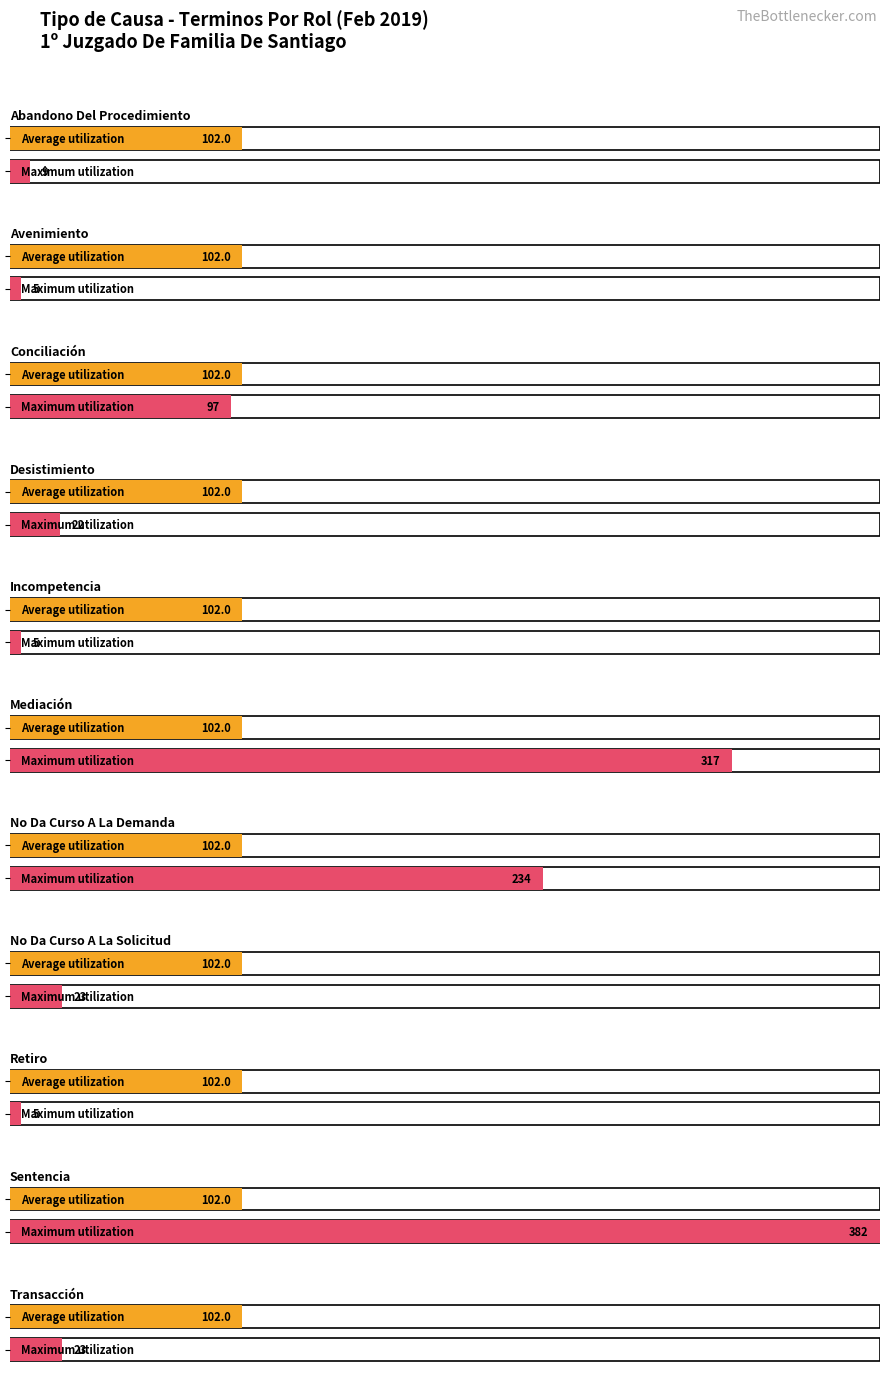

Read the value at Conciliación, to the nearest 10.

100